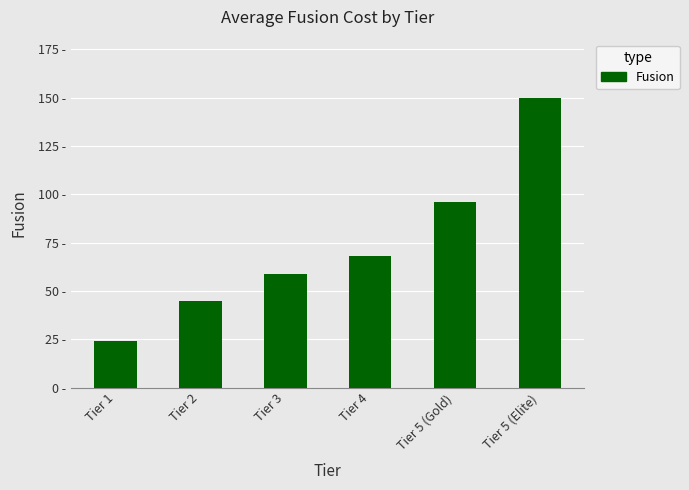

The chart shows a value of 45 at Tier 2. True or false?

True